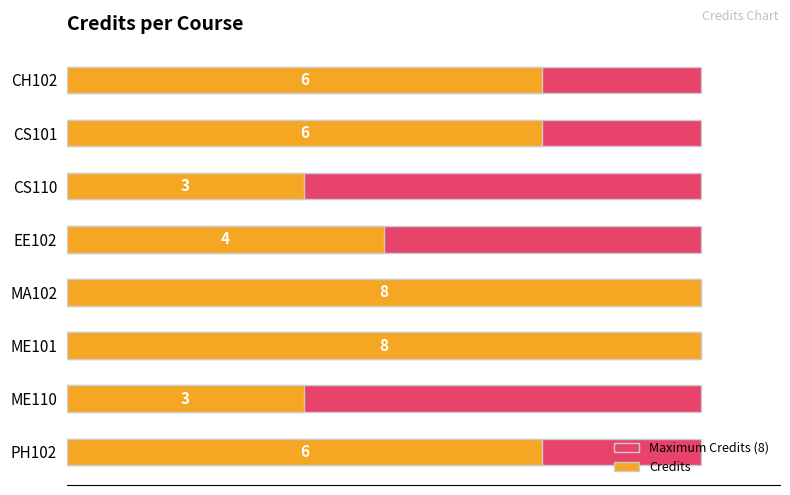

The Credits series shows 4.0 at EE102. True or false?

True